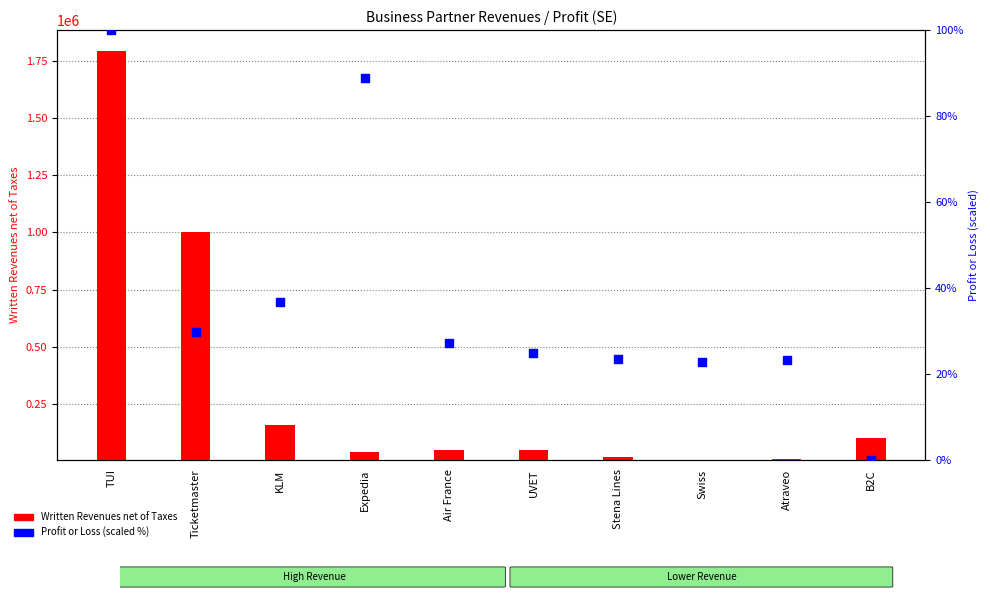

Which series has the largest total across all categories?

Written Revenues net of Taxes